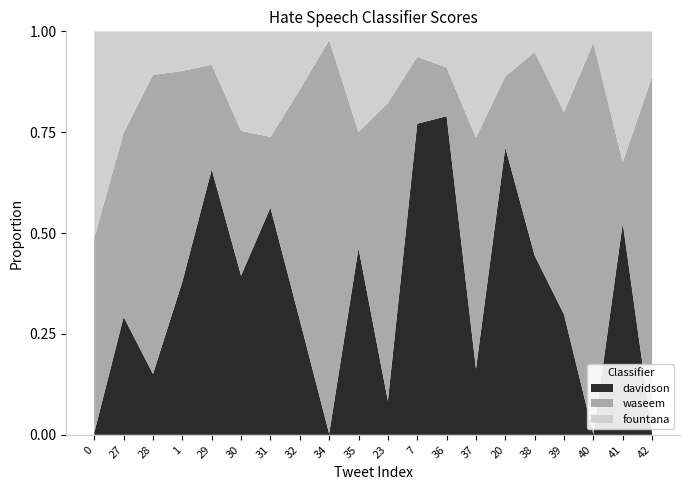

Is it true that davidson equals 0.0 at 34?

True